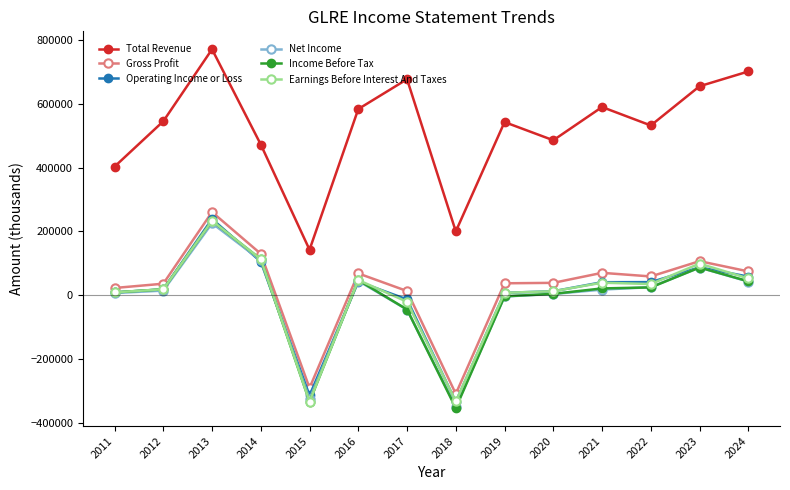

What is the lowest value of the Gross Profit series?

-309300